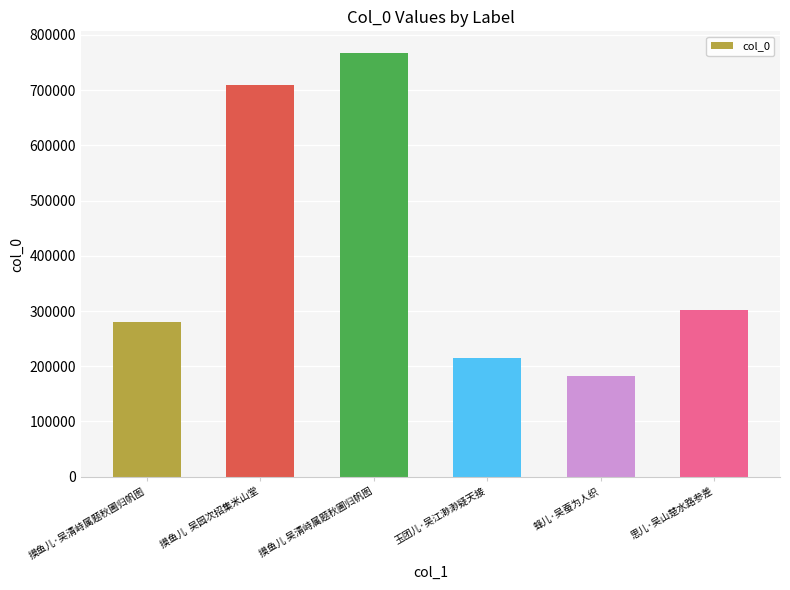

What is the label of the 2nd bar from the right?

蜂儿·吴蚕为人织